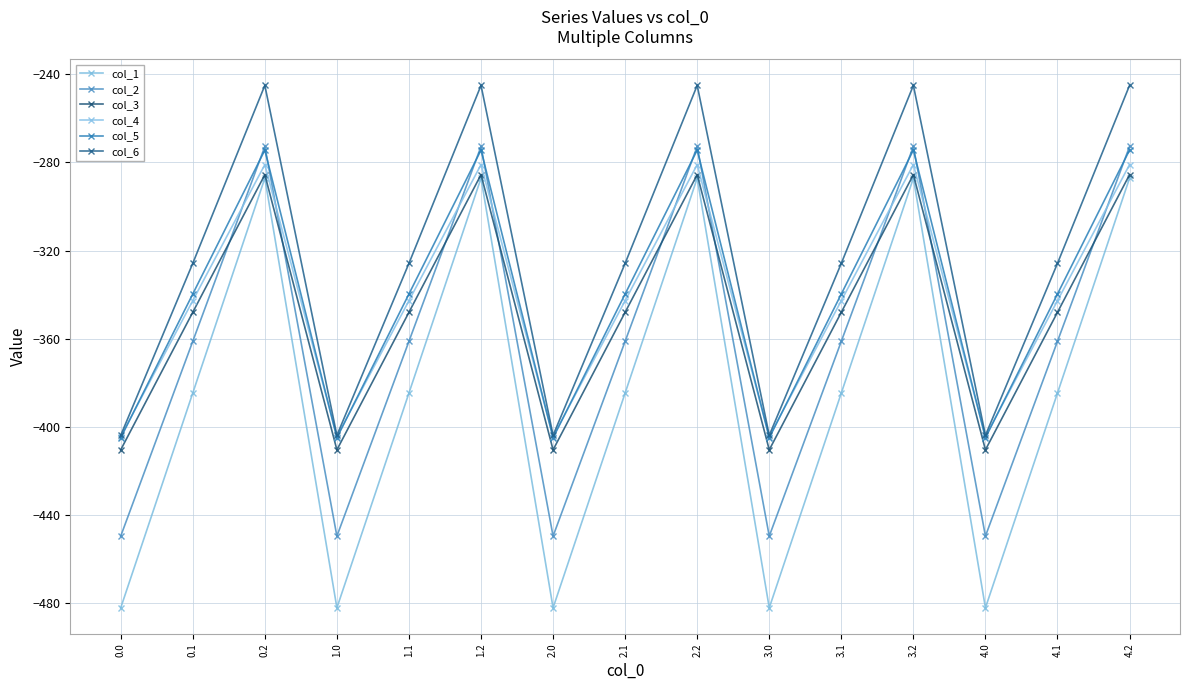

How many data points does each series have?

15